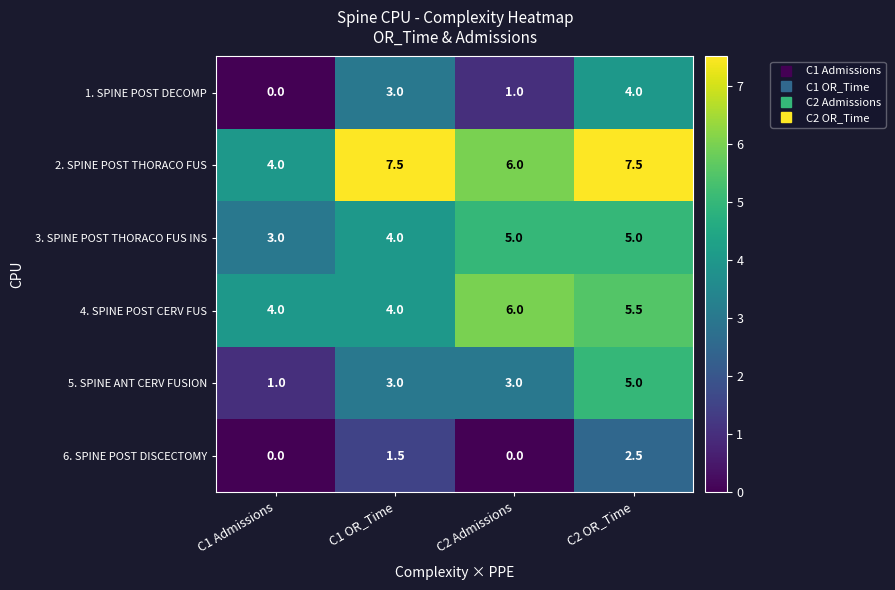

The 4. SPINE POST CERV FUS series shows 4.0 at C1 OR_Time. True or false?

True